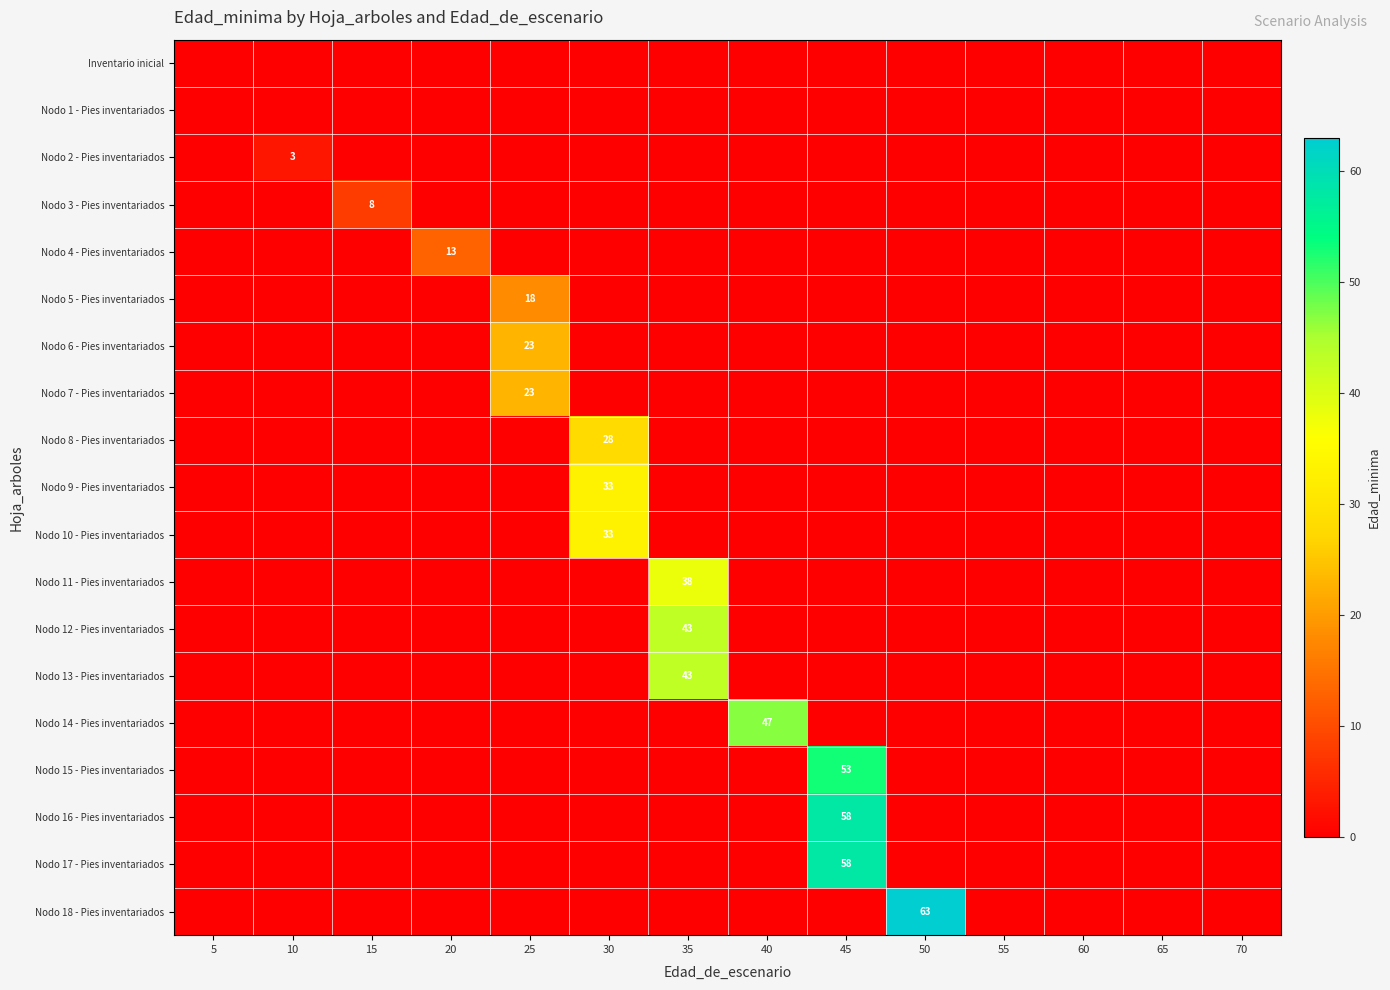

How many values in the Nodo 11 - Pies inventariados series exceed 0?

1